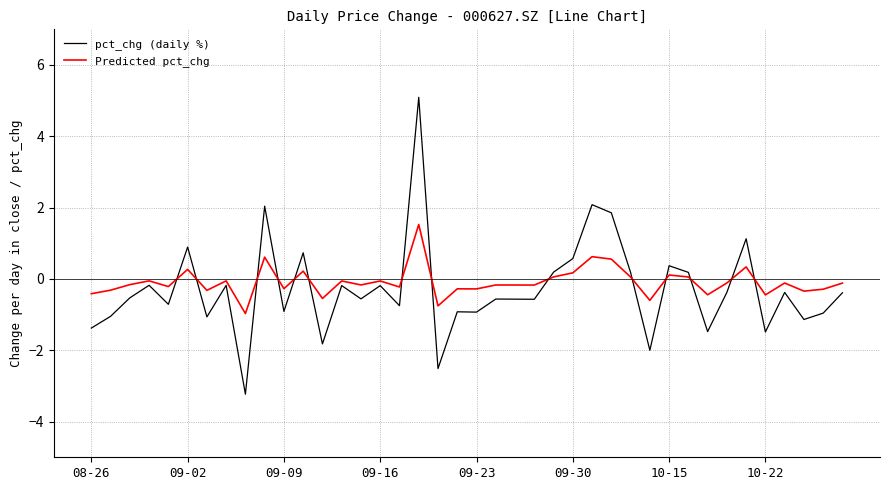

How many intersections are there between pct_chg (daily %) and Predicted pct_chg?

14